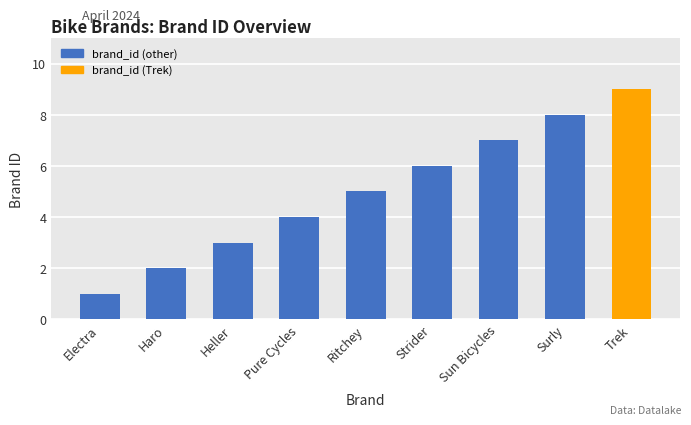

At which category does the chart reach its peak across all series?

Trek